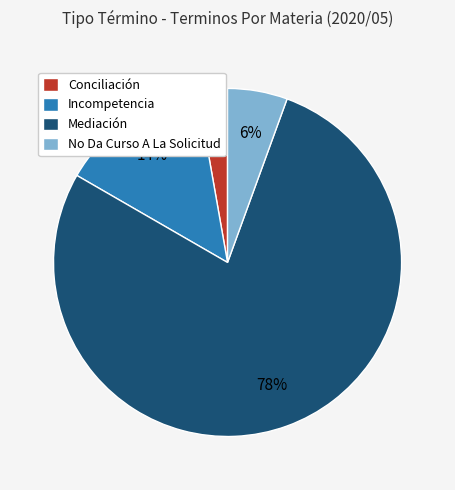

To the nearest percent, what is the difference between the Conciliación and No Da Curso A La Solicitud slice percentages?

3%